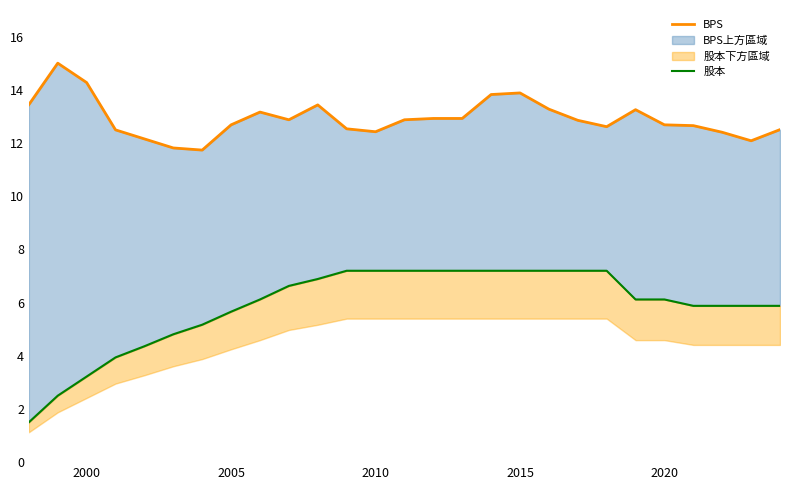

What is the spread (max minus min) of values at 2010?

5.2